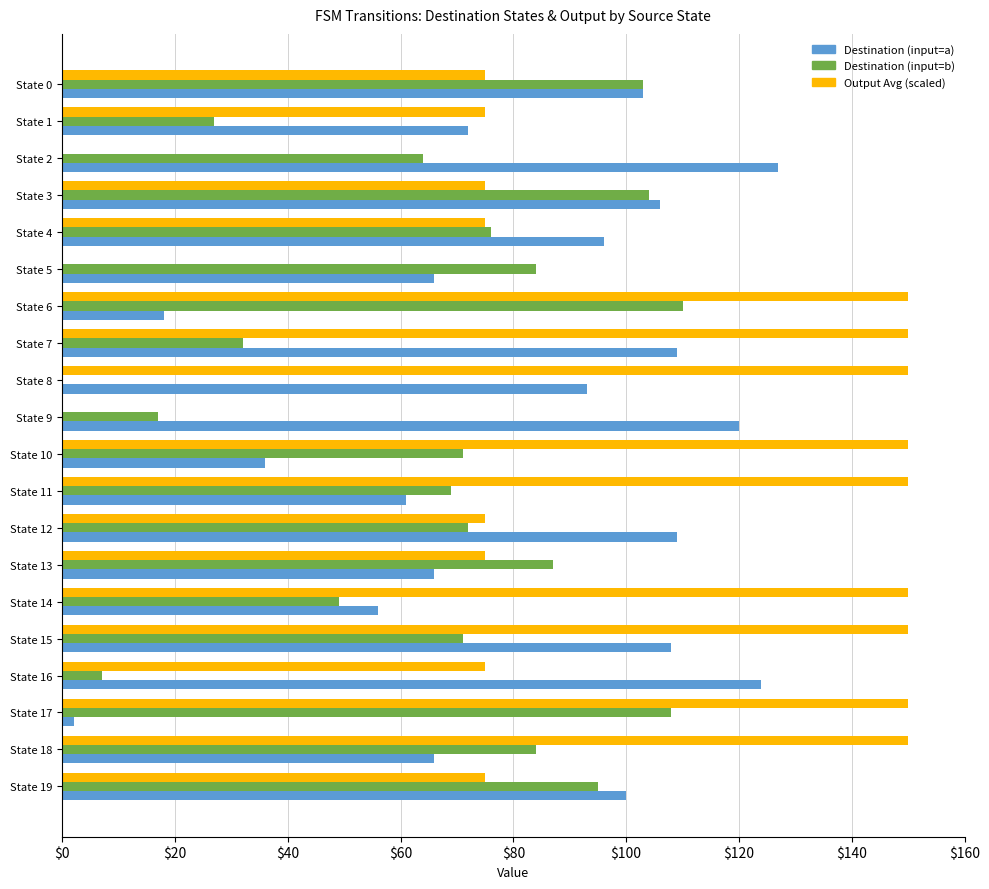

At which category is the sum across all series the highest?

State 15